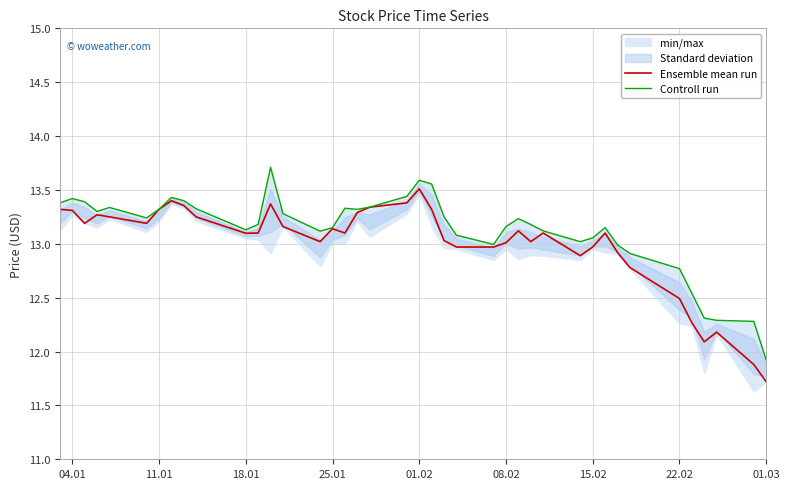

Rank the series by their maximum value, from lowest to highest.

Ensemble mean run, Controll run